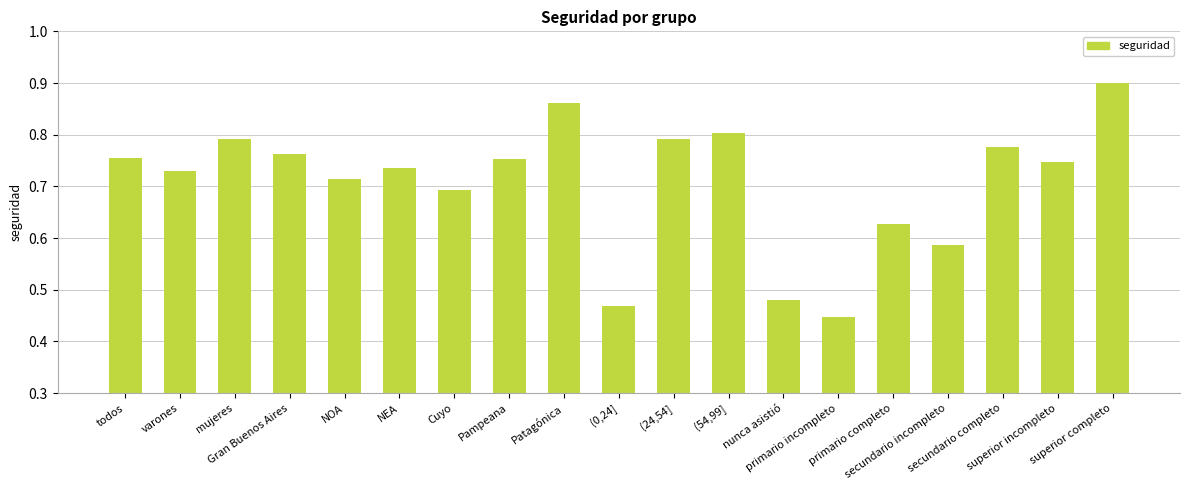

Count the values in the range 0 to 1.

19